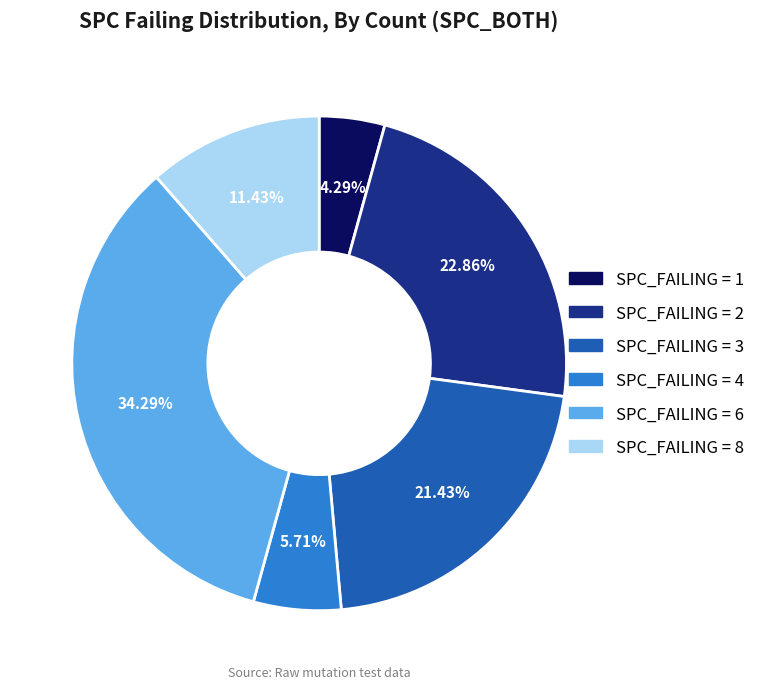

Does any single category account for the majority?

No